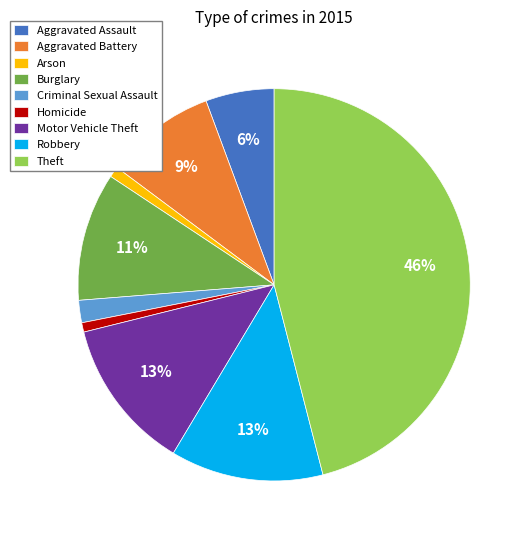

What percentage is the Burglary slice, to the nearest percent?

11%